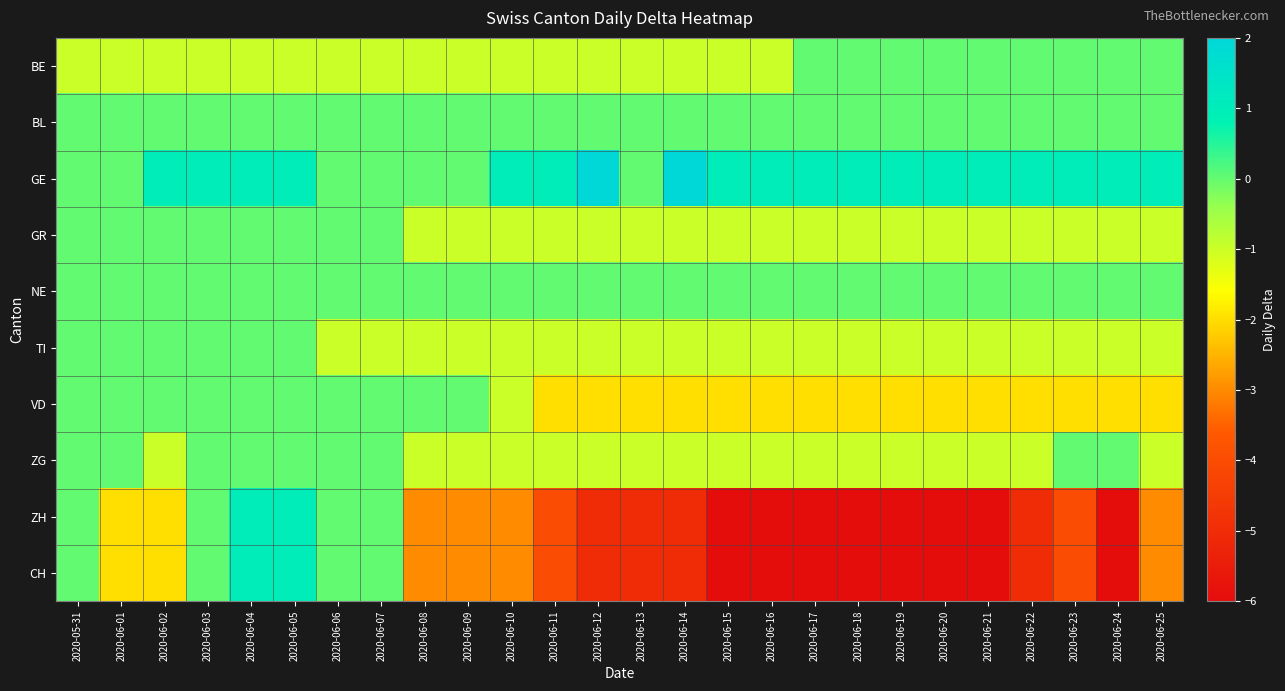

What is the total value across all series at 2020-06-19?

-16